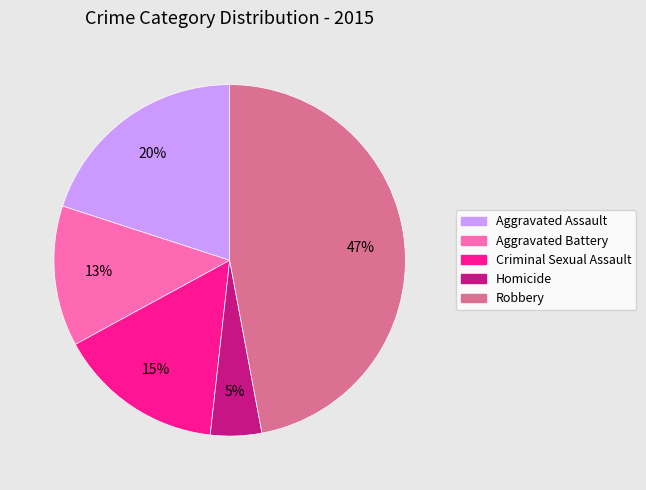

How many segments does this pie chart have?

5